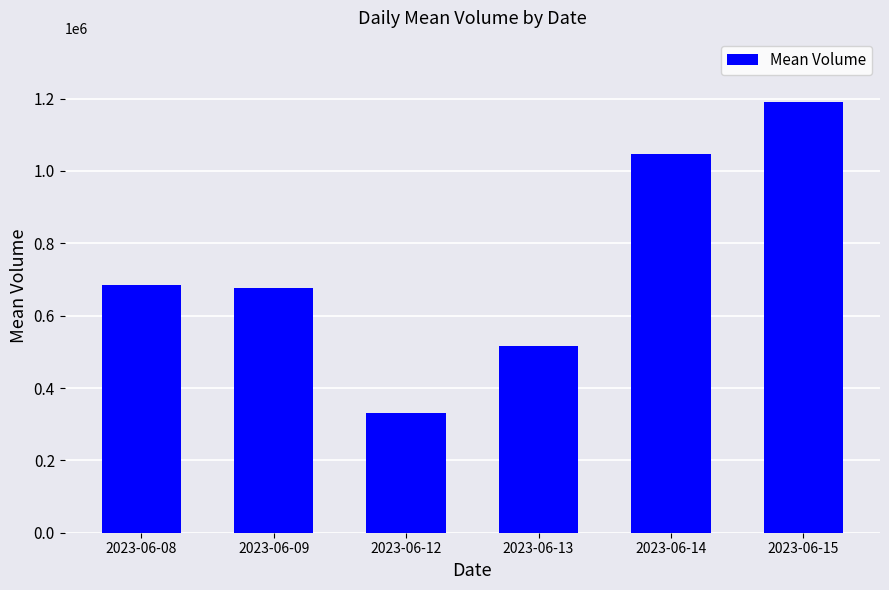

Are the bars grouped side by side (vs. stacked)?

No